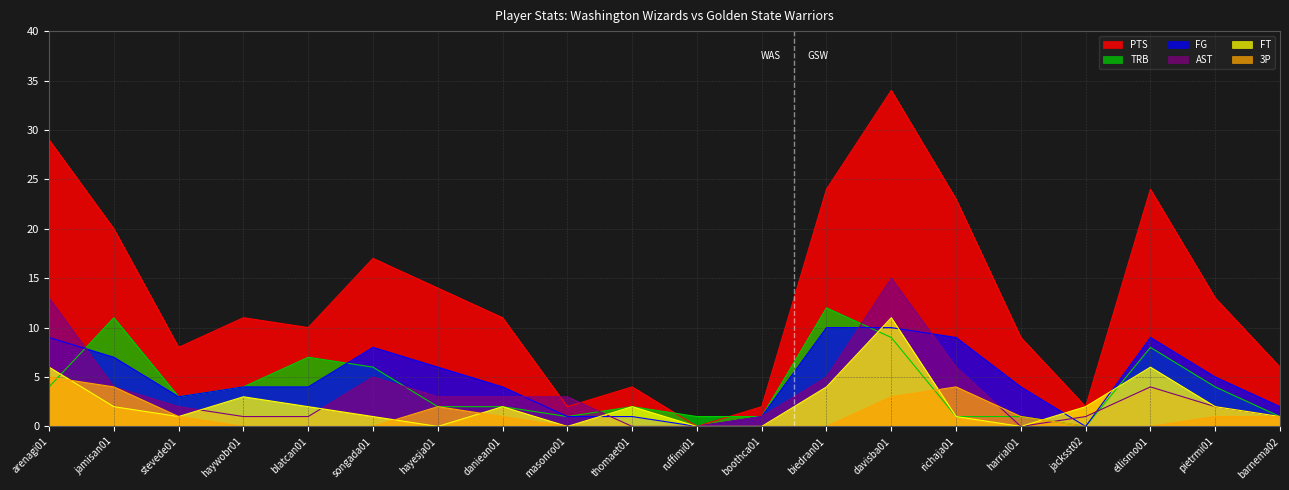

Which category has the lowest value across all series?

ruffimi01